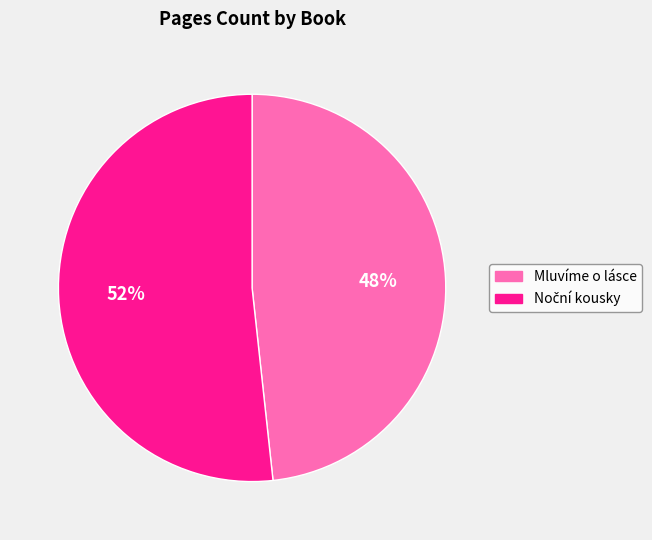

Does Mluvíme o lásce account for over 50% of the chart?

No